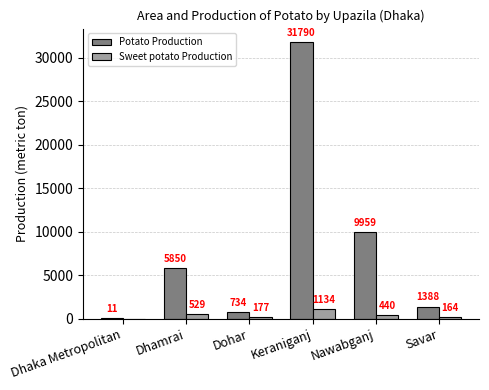

What is the sum of the Sweet potato Production values at Dohar and Savar?

341